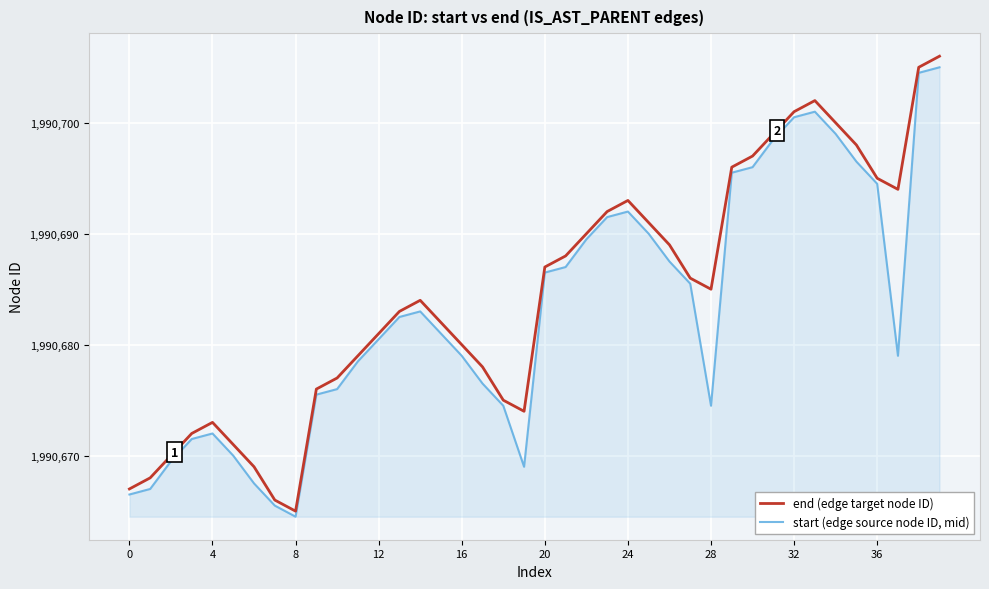

What is the difference between the maximum and minimum values in the start (edge source node ID, mid) series?

40.5